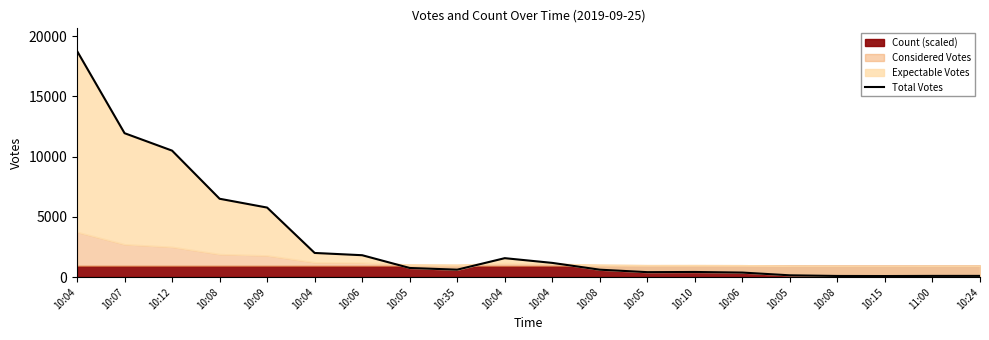

Does the chart display data point markers on the line(s)?

No